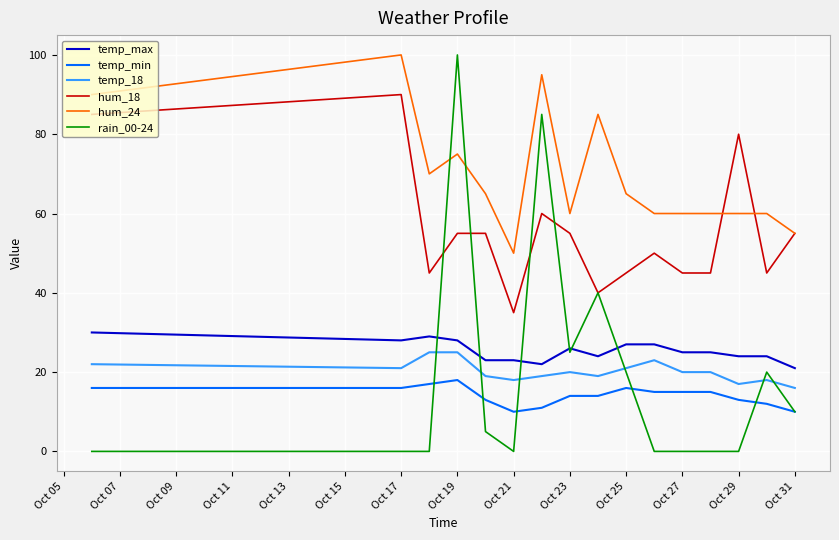

Which series has the largest total across all categories?

hum_24